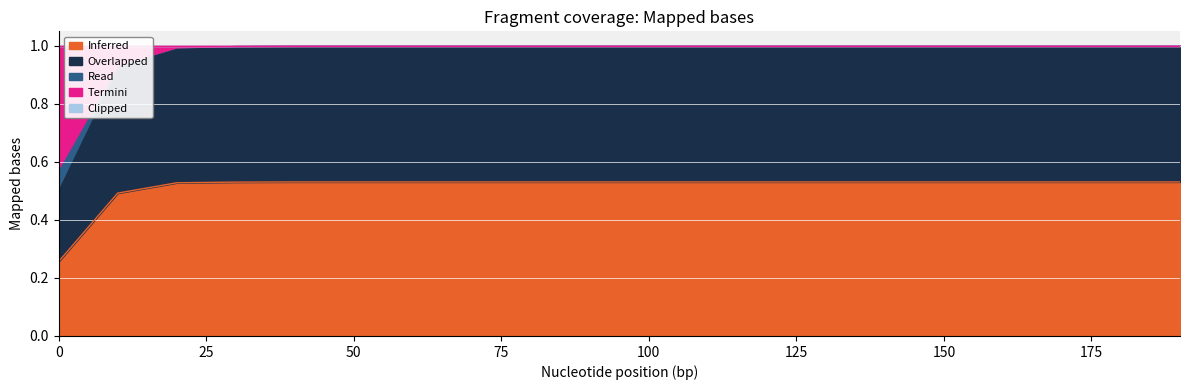

Which series has the largest total across all categories?

Inferred